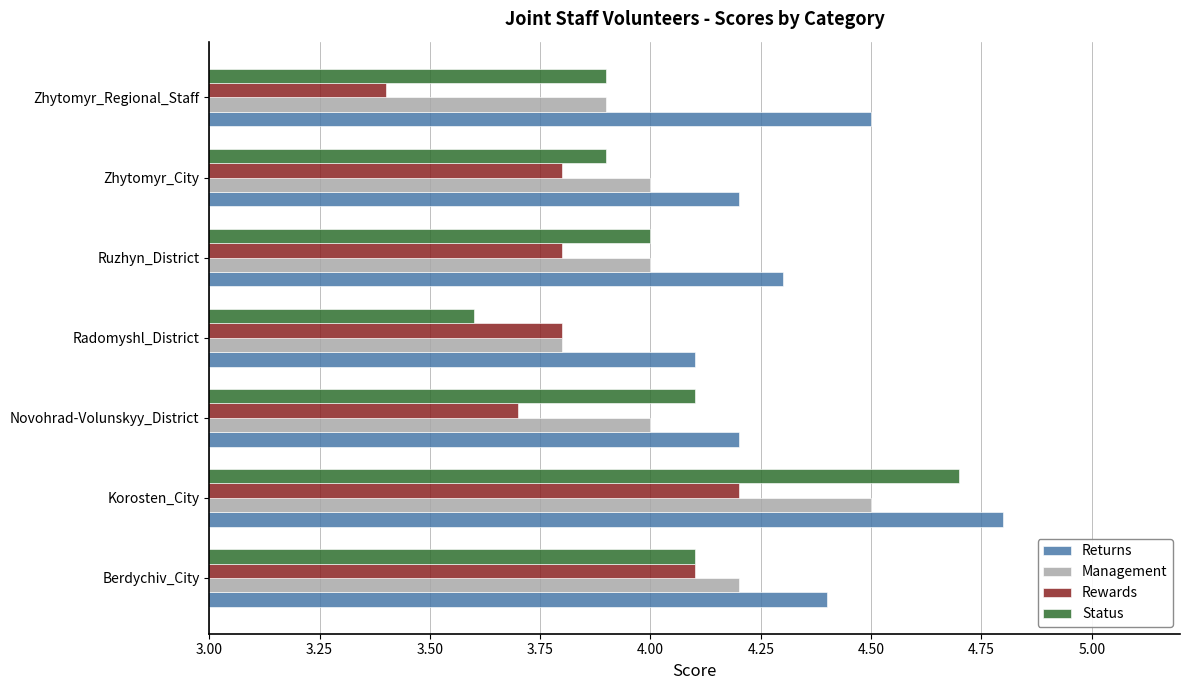

Which series has the widest spread of values?

Status